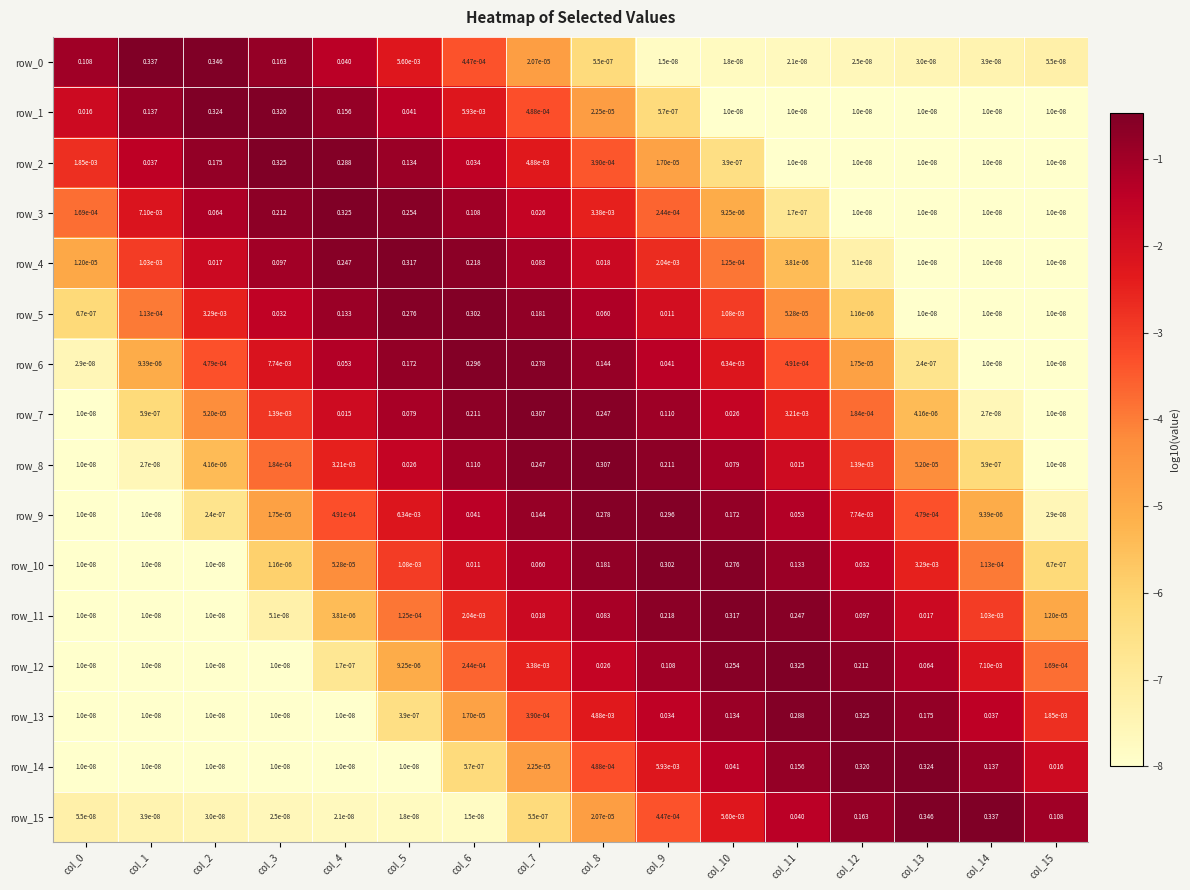

Is the value of row_3 at col_14 greater than the value of row_13 at col_13?

No